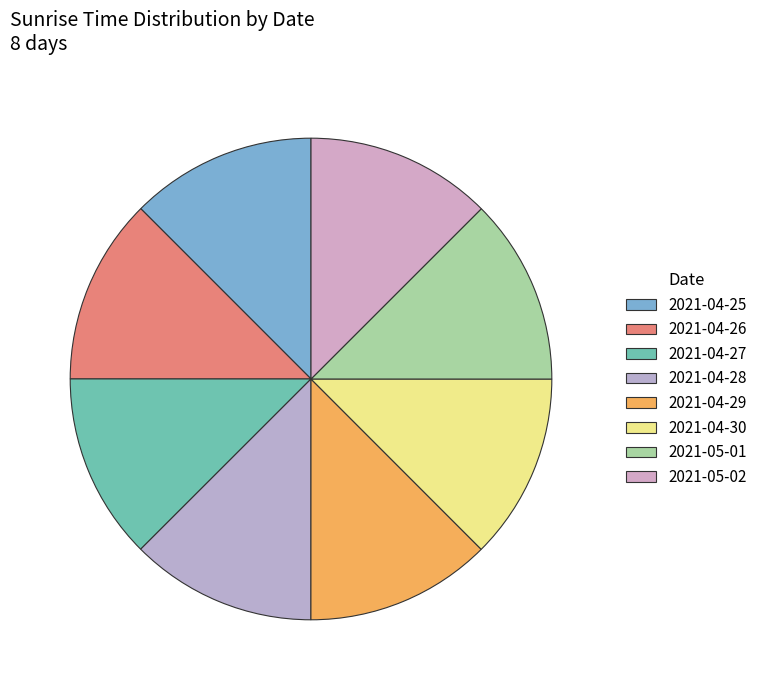

Count the number of slices in the pie.

8